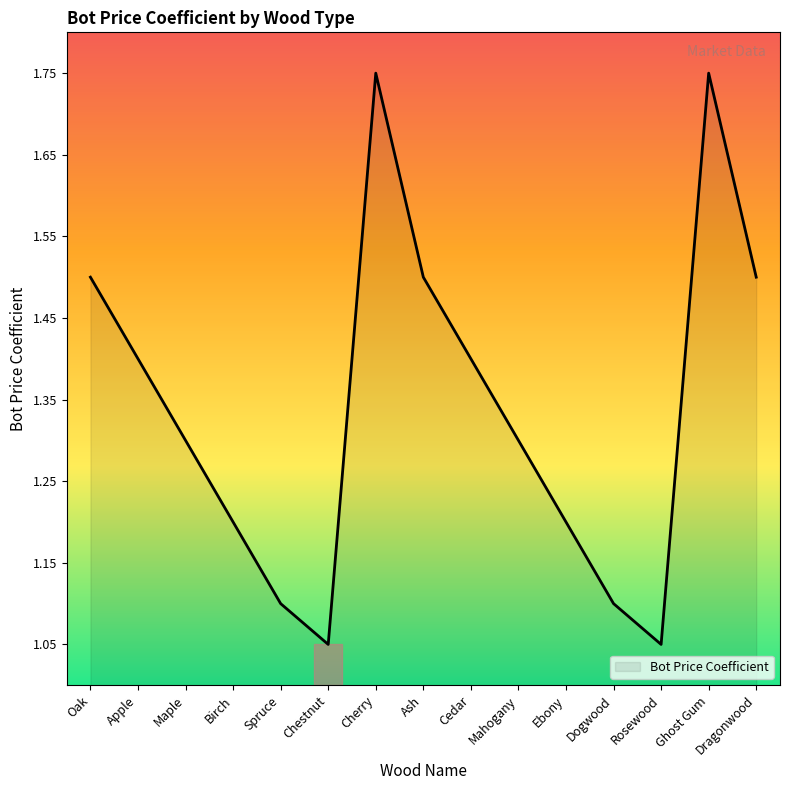

The value at Ash is 1.5. True or false?

True